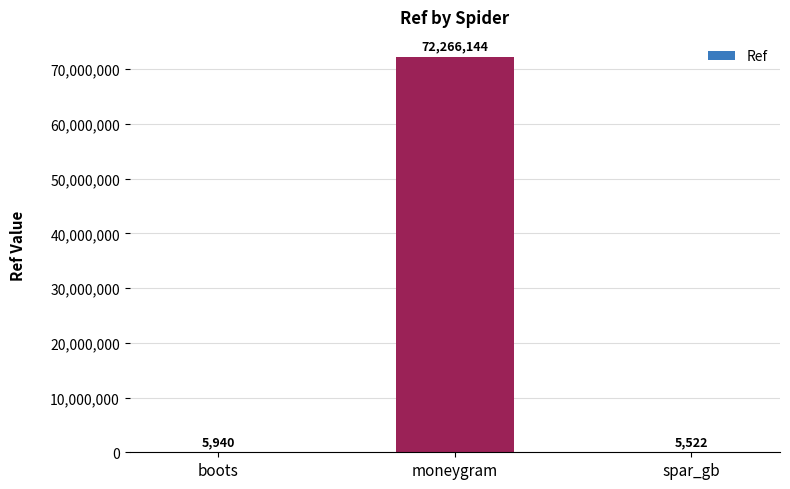

What is the maximum value shown in the chart?

72266144